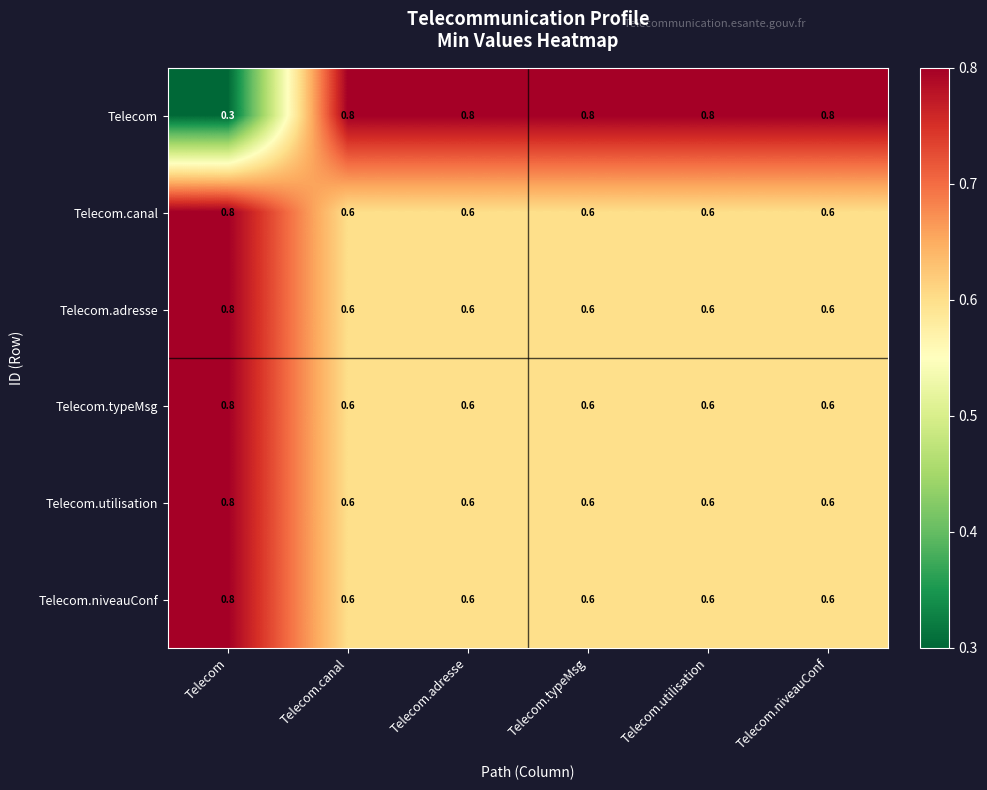

At which category is the sum across all series the highest?

Telecom